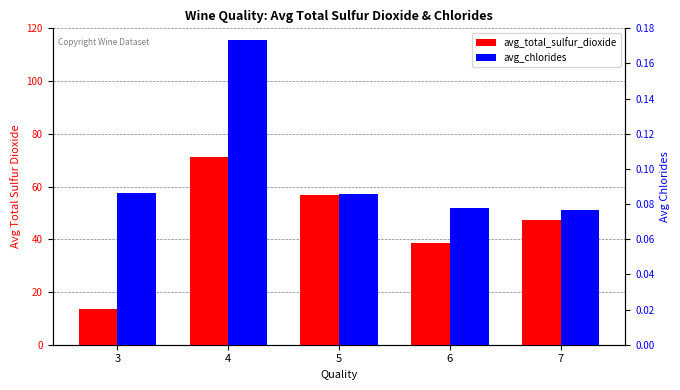

Is the value of avg_chlorides at 3 greater than the value of avg_total_sulfur_dioxide at 5?

No